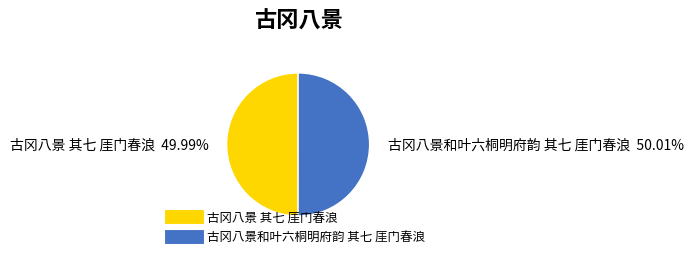

What is the ratio of the value at 古冈八景 其七 厓门春浪 to the value at 古冈八景和叶六桐明府韵 其七 厓门春浪?

1.0